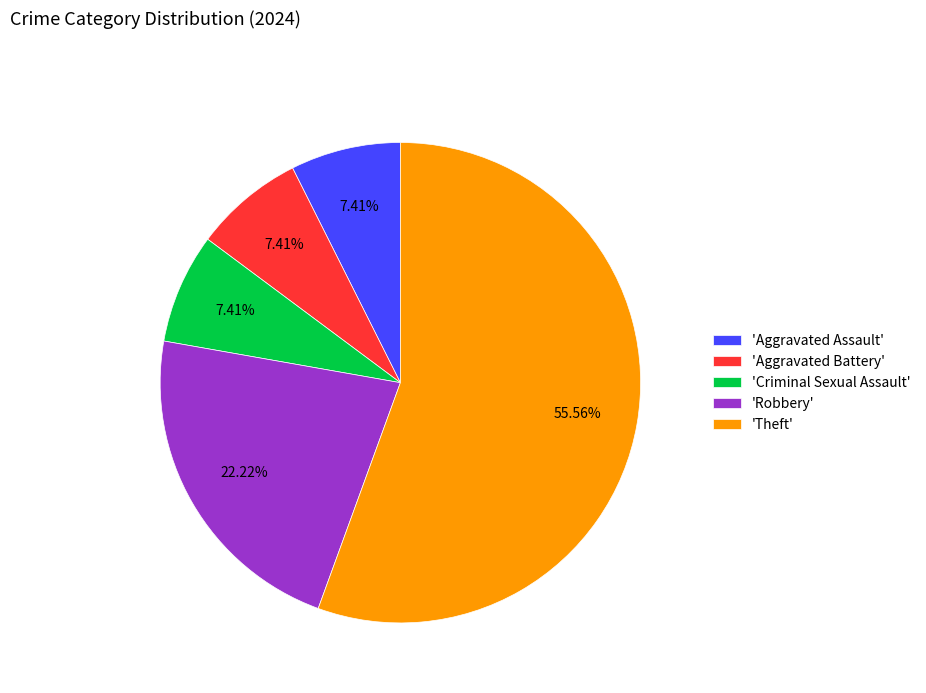

To the nearest percent, what is the difference between the largest and smallest slice percentages?

48%